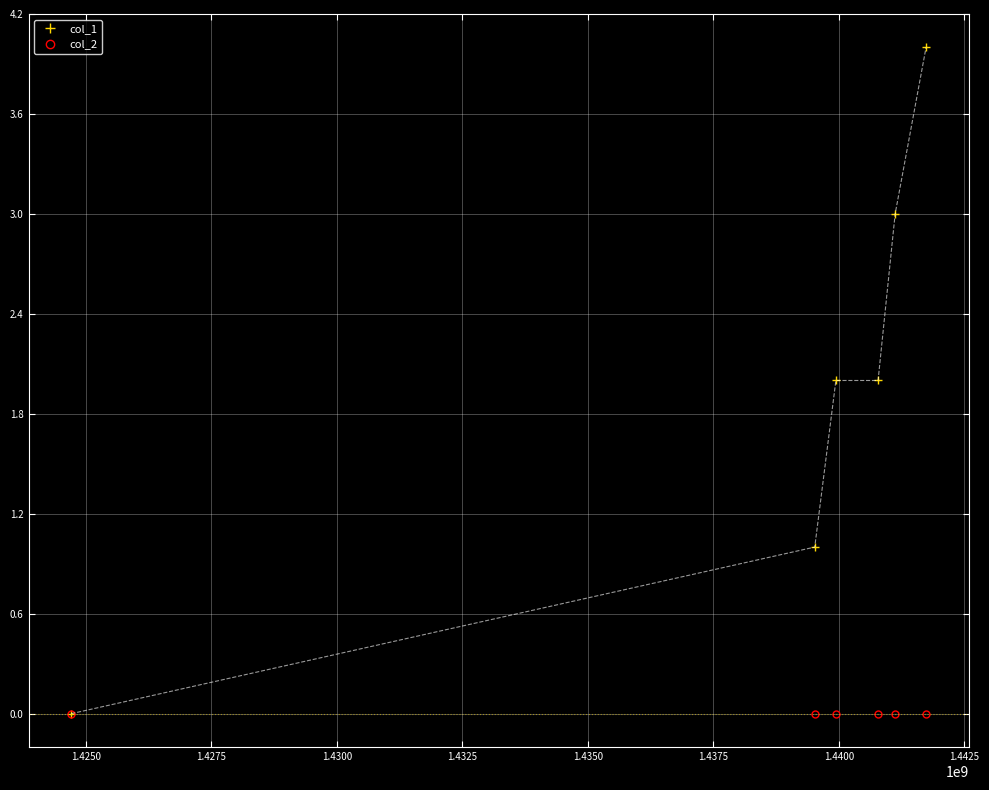

Which series has the largest range (max minus min)?

col_1